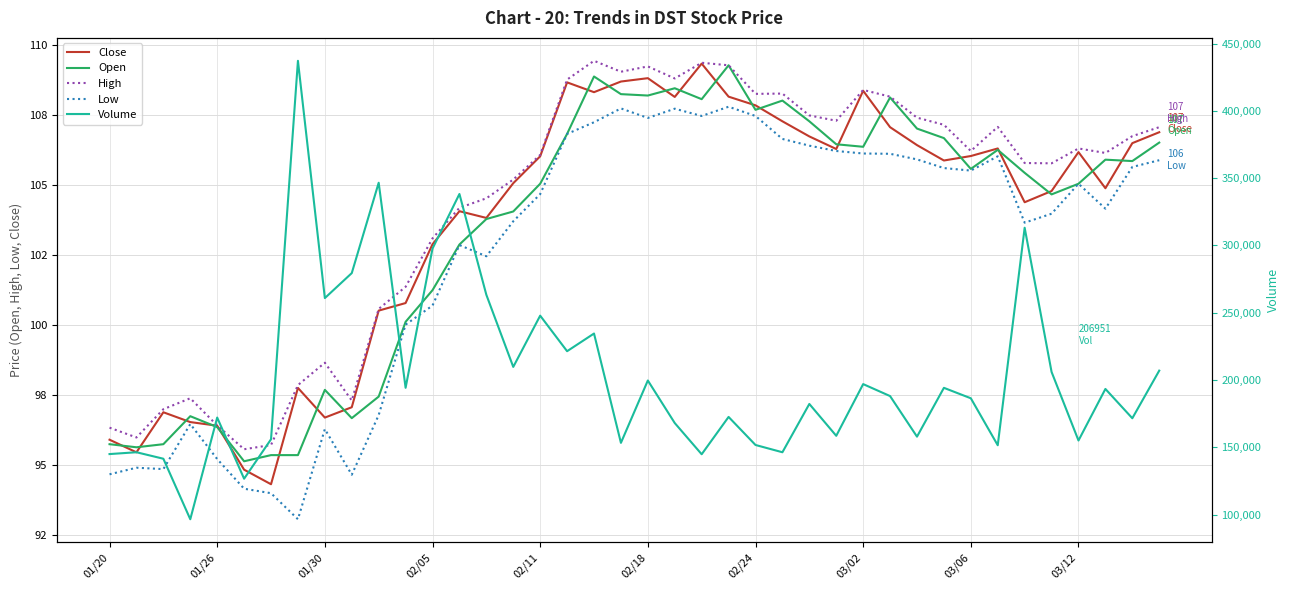

Is the value of Volume at 01/26 greater than the value of Close at 03/12?

Yes